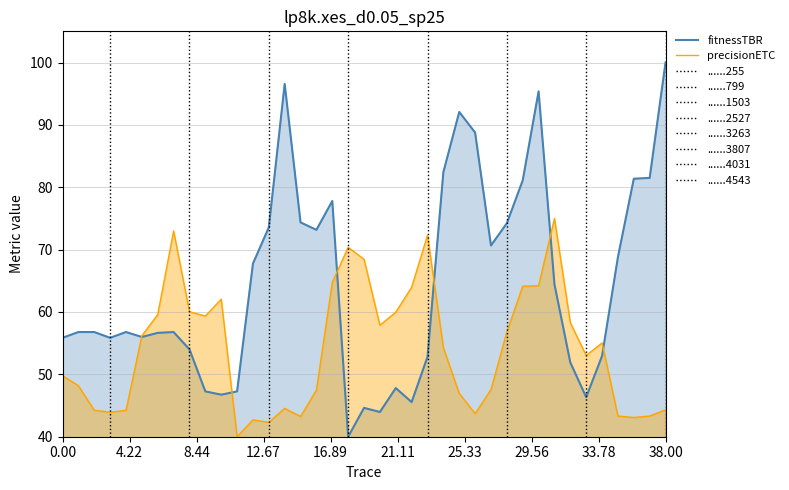

What is the minimum value for fitnessTBR?

40.0